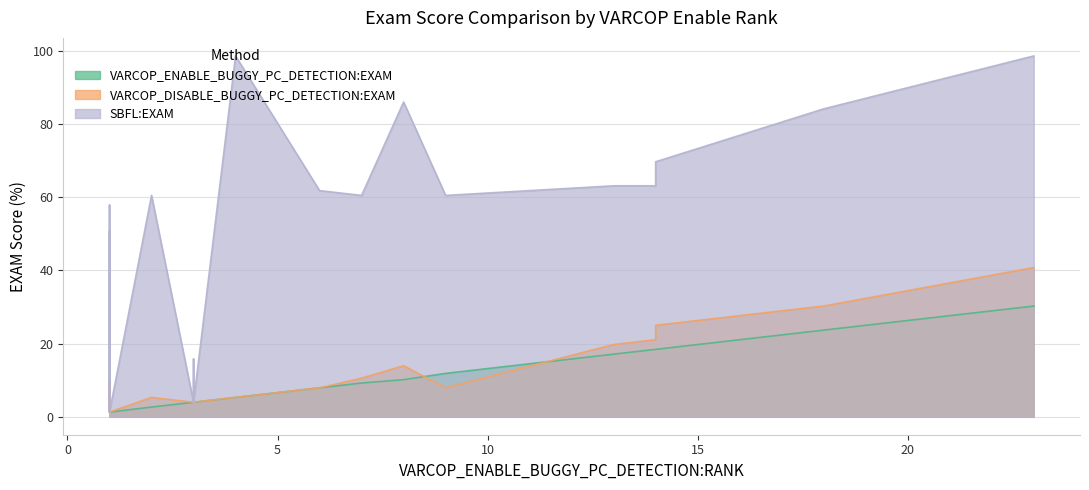

Which series has the largest range (max minus min)?

SBFL:EXAM